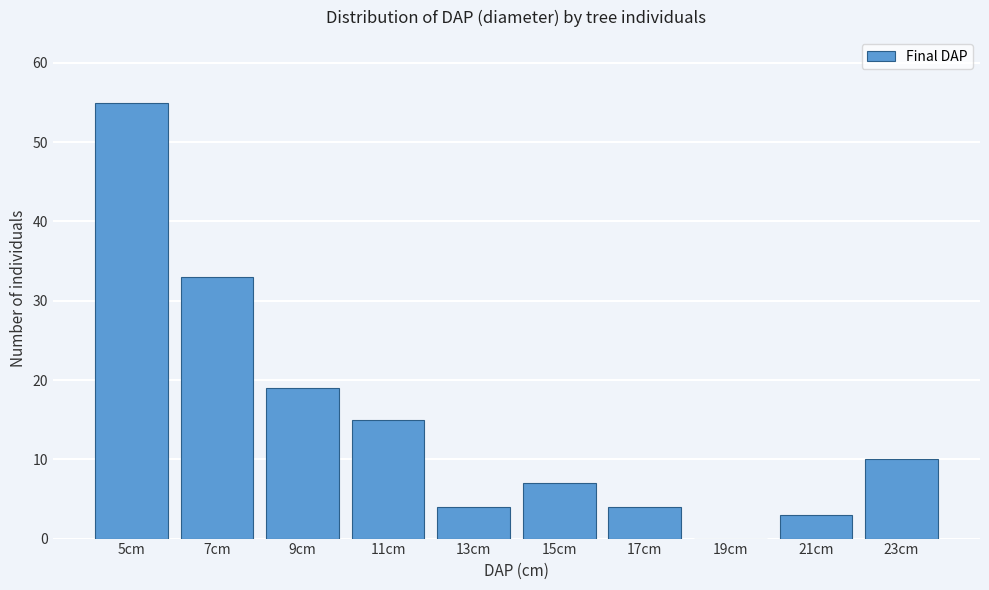

Reading left to right, list all the values displayed in this chart.

5cm=55	7cm=33	9cm=19	11cm=15	13cm=4	15cm=7	17cm=4	19cm=0	21cm=3	23cm=10